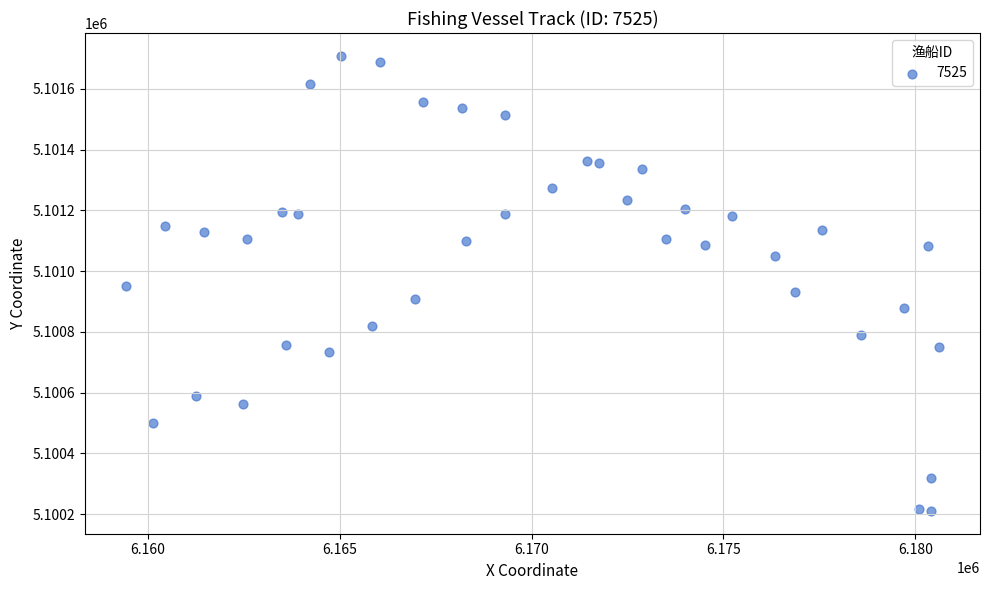

What is the range of X values (max minus min)?

21203.6